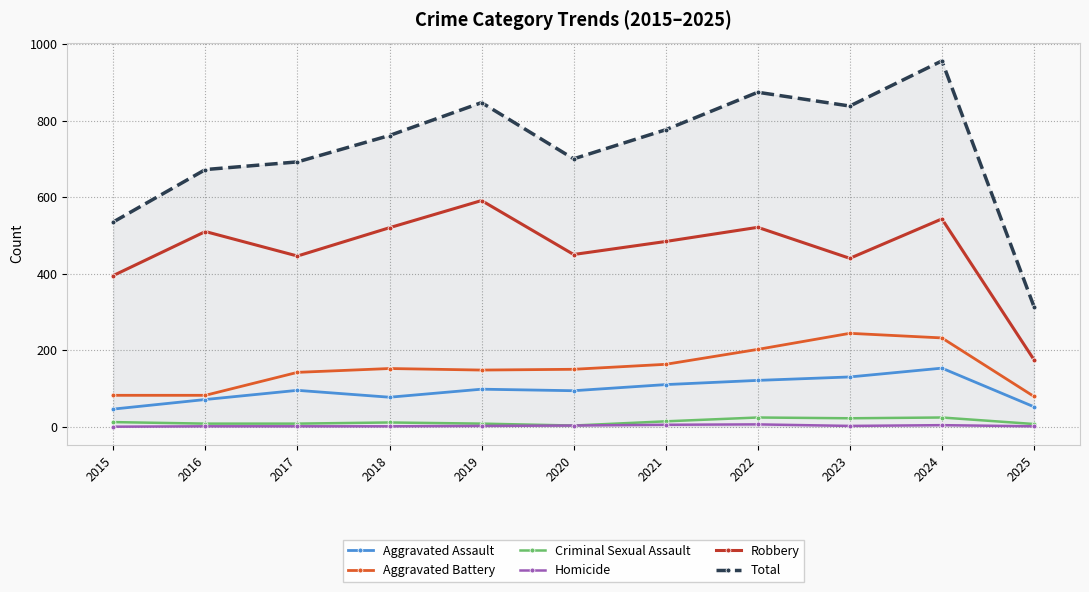

List the series in order of their peak value, lowest first.

Homicide, Criminal Sexual Assault, Aggravated Assault, Aggravated Battery, Robbery, Total